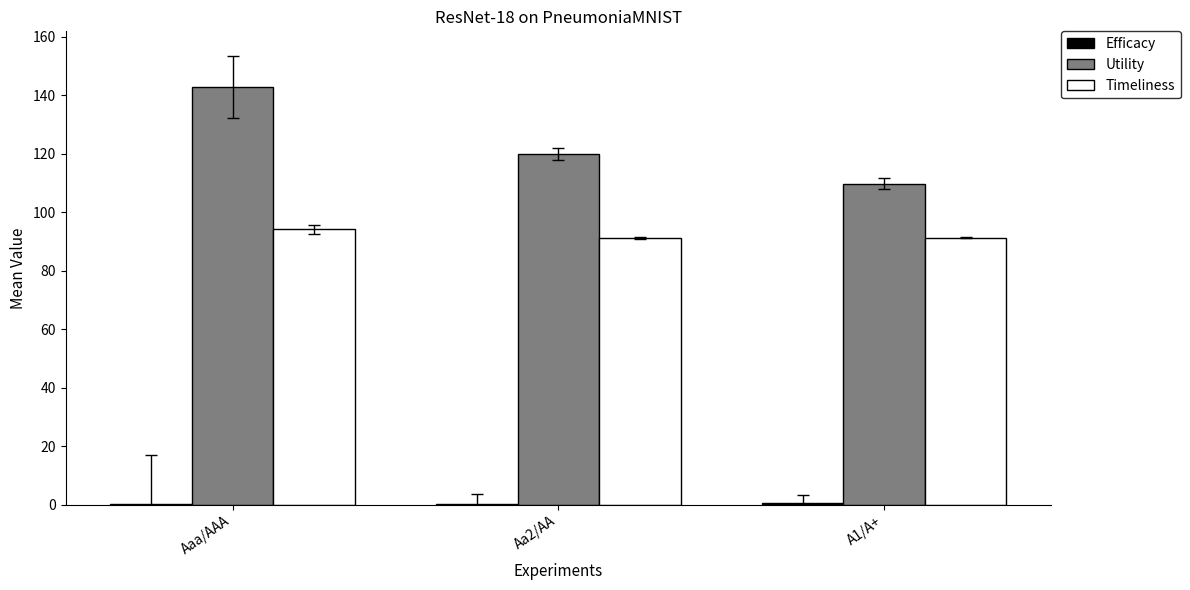

What is the highest value of the Timeliness series?

94.1